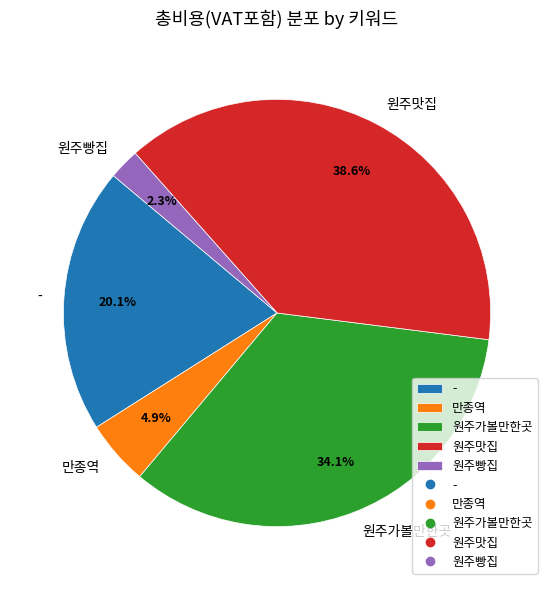

True or false: - accounts for 20% of the total.

True